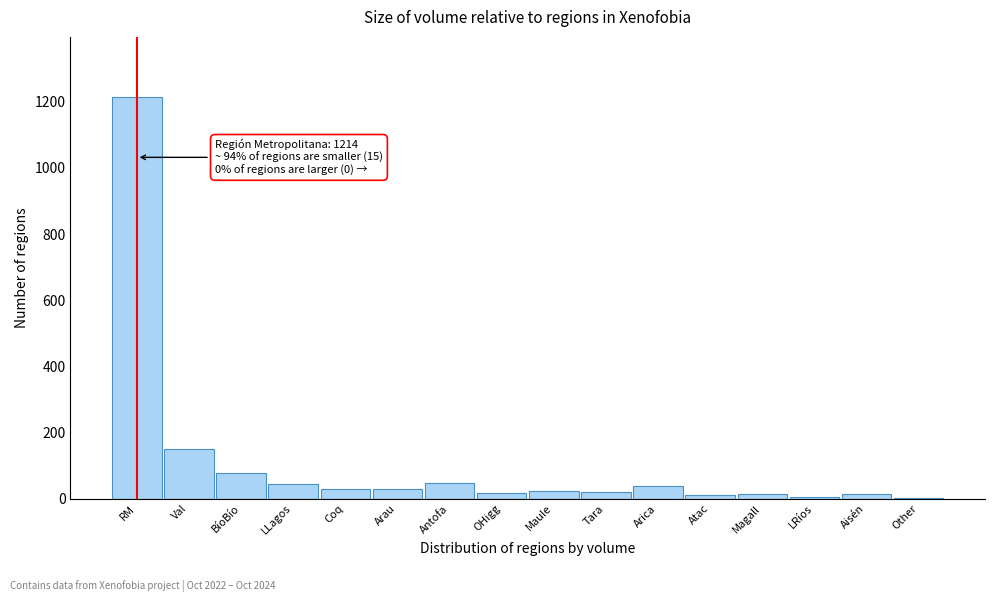

What is the change in value from BíoBío to Coq?

-48